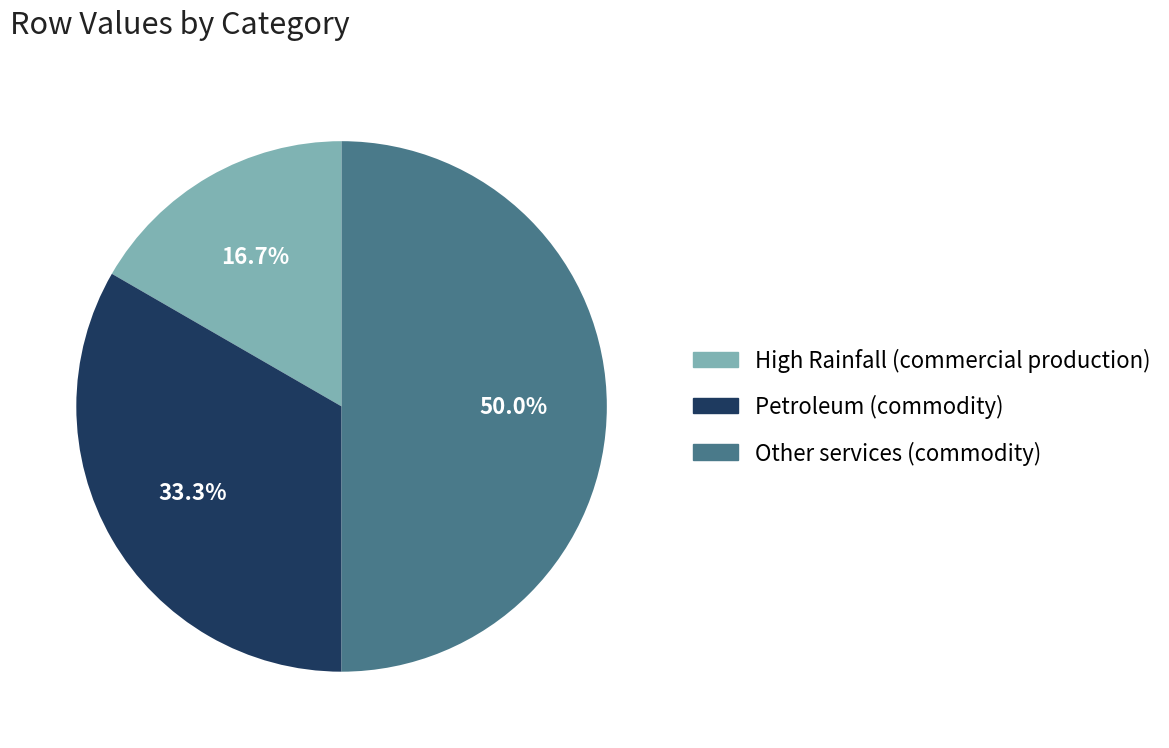

Count the number of slices in the pie.

3